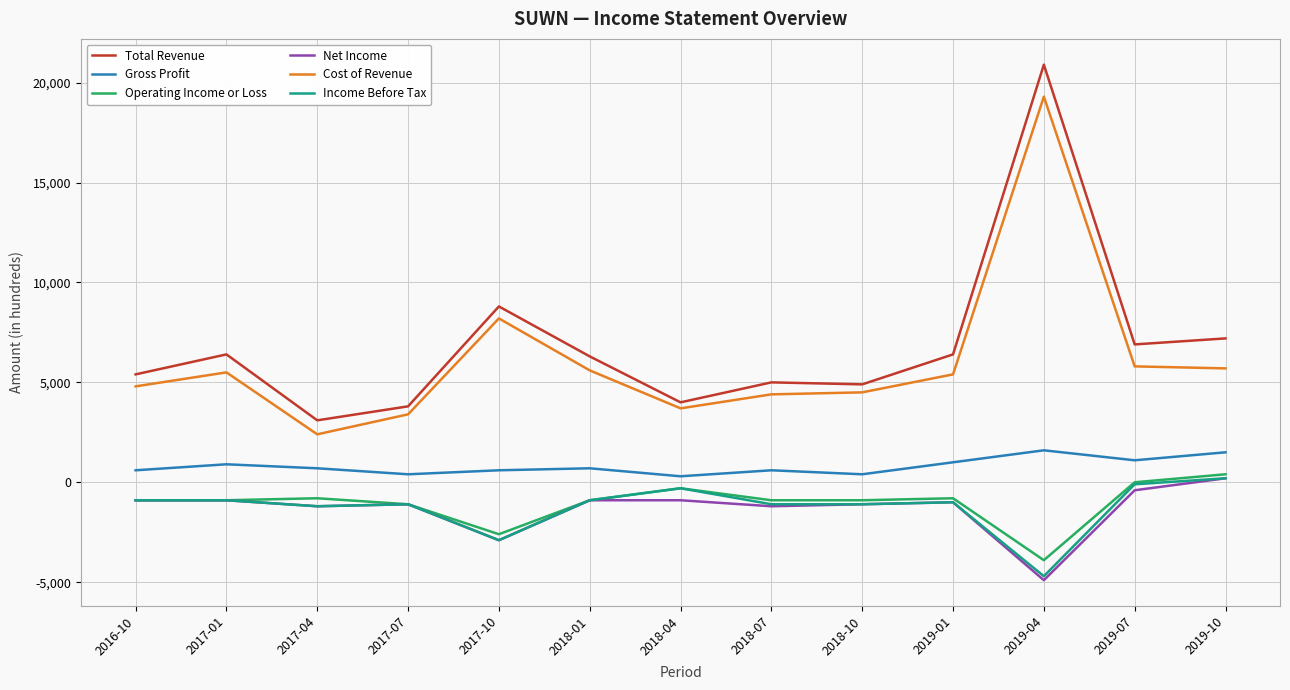

True or false: Cost of Revenue and Income Before Tax intersect in this chart.

False